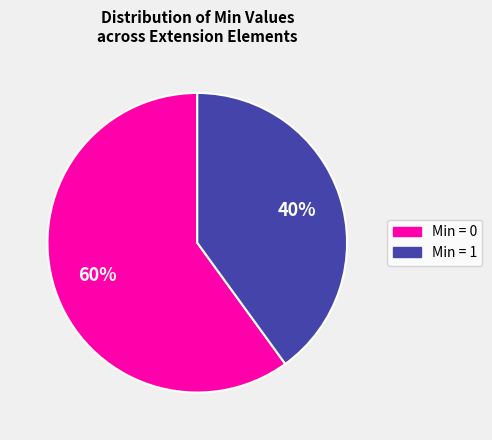

To the nearest percent, what is the difference between the largest and smallest slice percentages?

20%